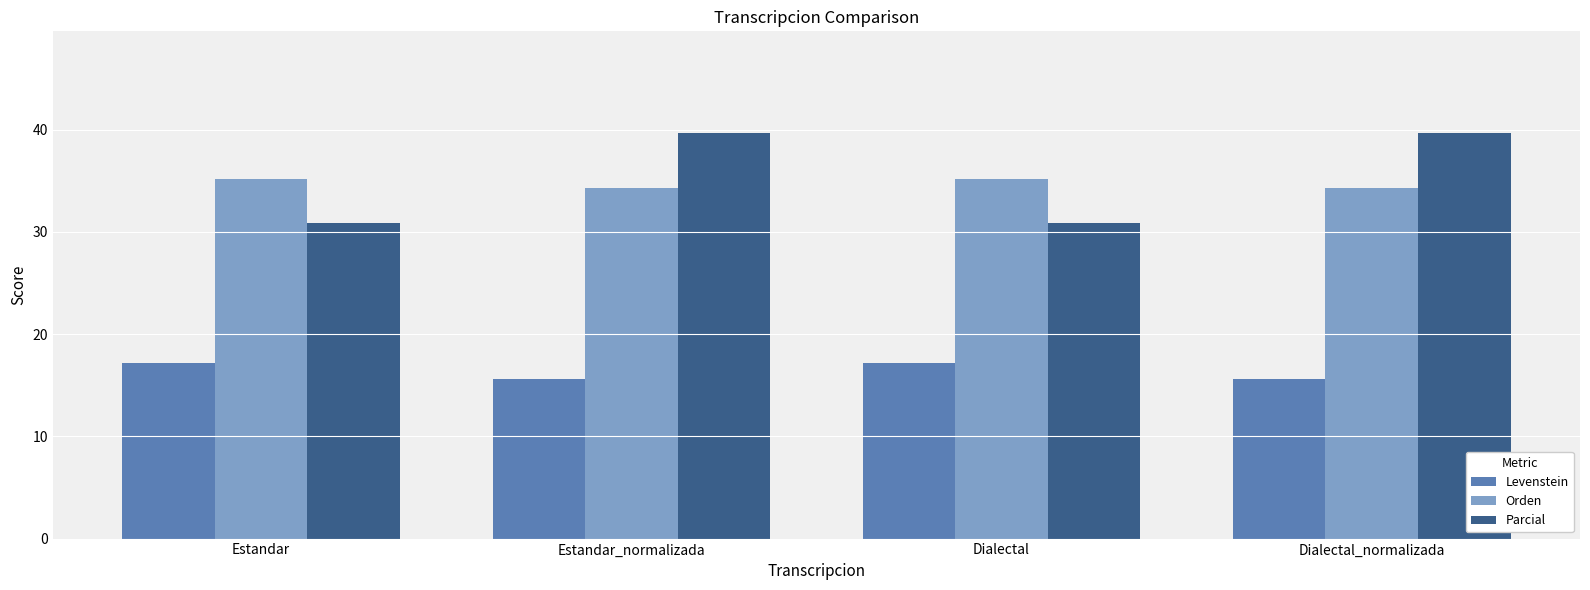

What is the difference between the maximum and second lowest values in the Orden series?

0.9